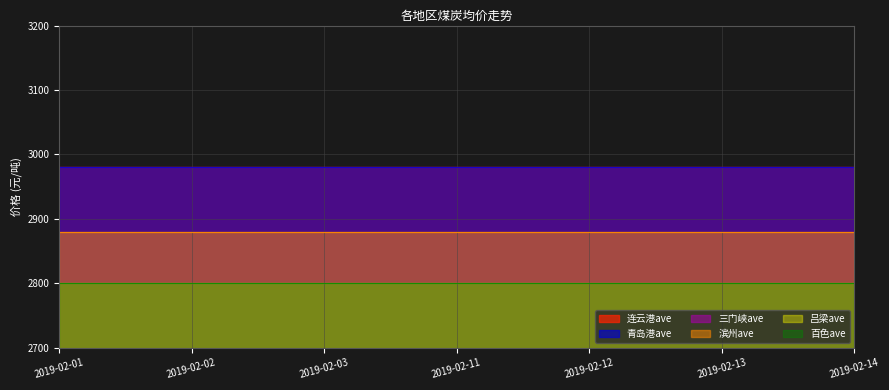

How many categories are shown in the chart?

7